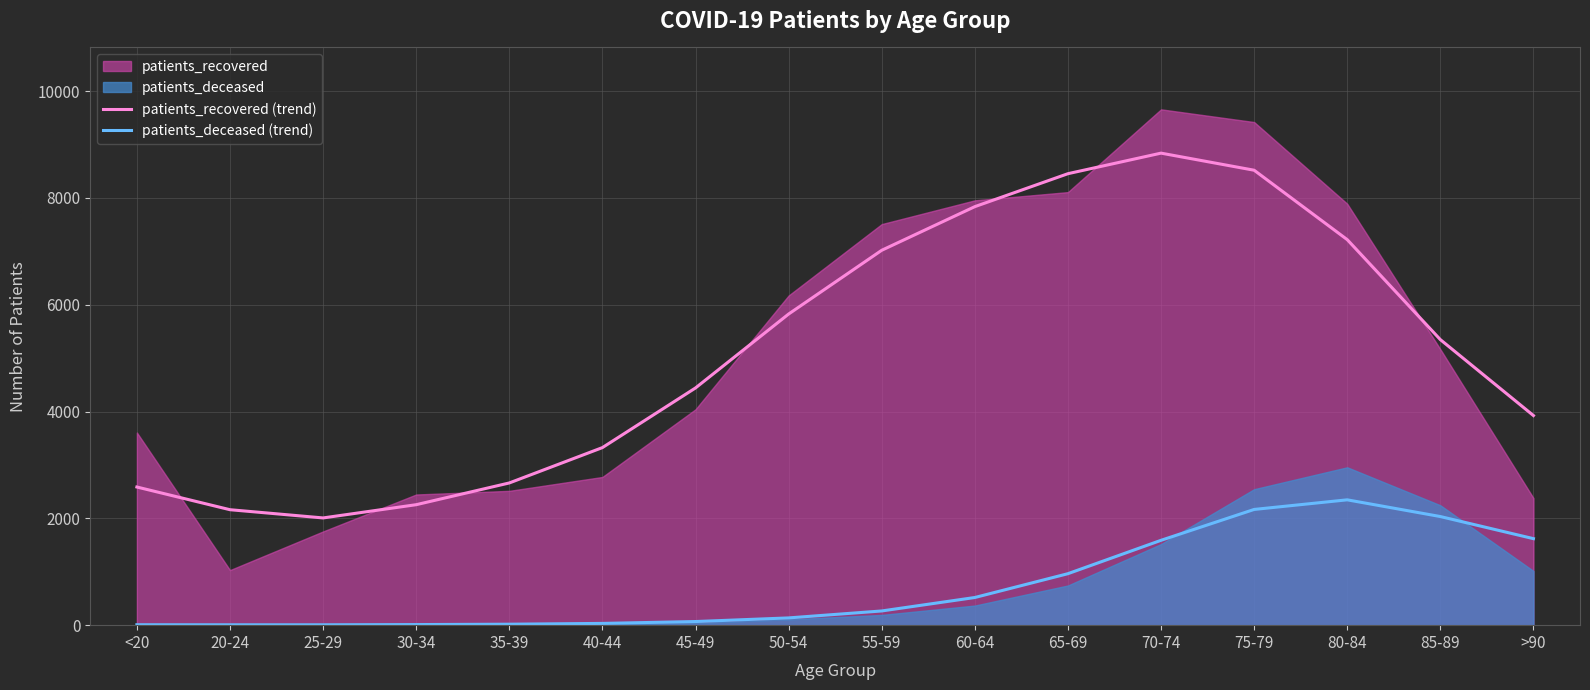

What is the total value across all series at 75-79?

10686